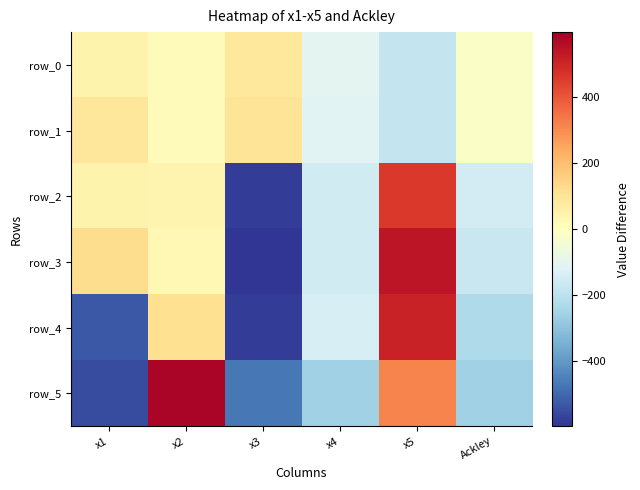

Reading left to right, transcribe all the data shown in this chart.

row_0: 44.1	12.5	85.8	-103.9	-178.8	-14.1
row_1: 91.2	12.5	99.9	-111.4	-178.8	-16.7
row_2: 46.5	37.5	-580.4	-153.3	460.4	-145.0
row_3: 125.0	24.2	-596.9	-153.3	537.3	-172.2
row_4: -530.3	114.2	-581.5	-137.5	509.2	-228.6
row_5: -551.6	582.7	-469.4	-260.9	316.4	-259.1